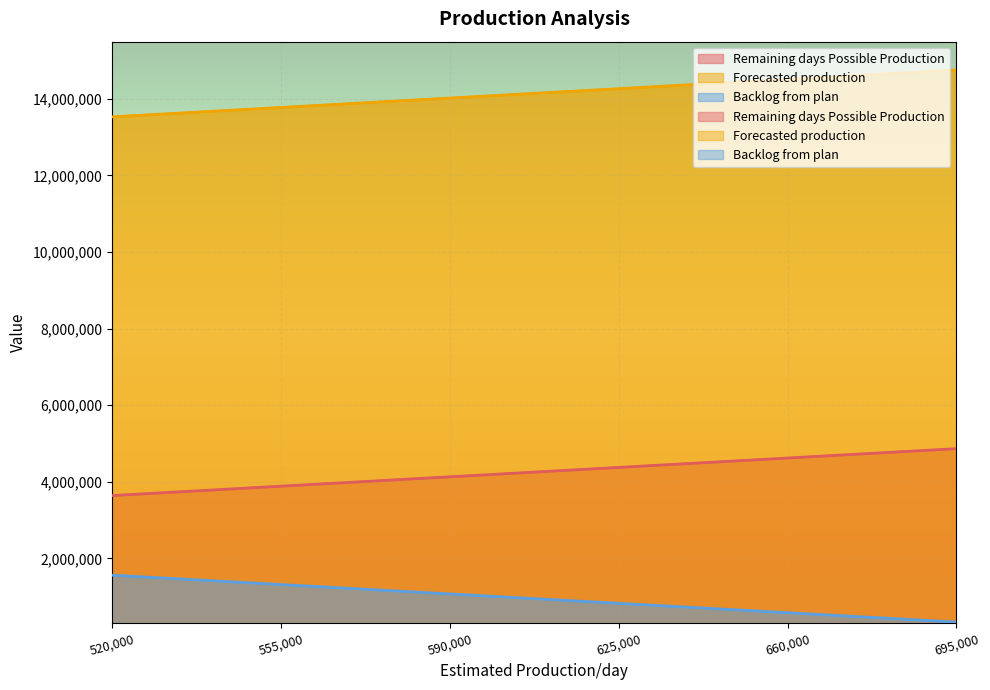

At which category does the chart reach its minimum across all series?

695000